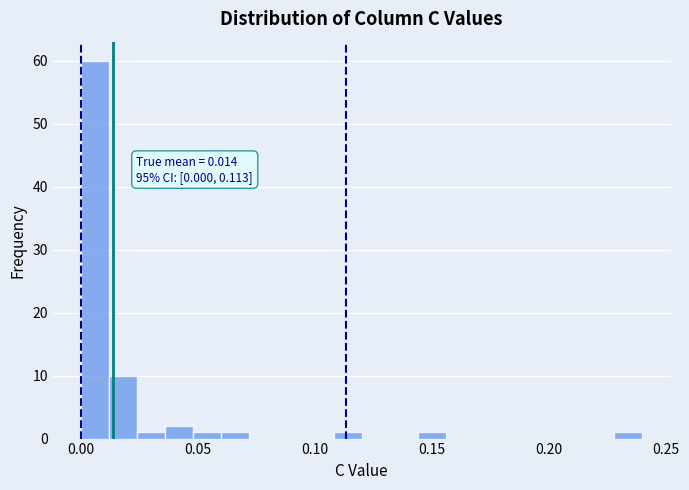

Read against the x-axis, roughly where is the centre of the tallest bar?

0.005